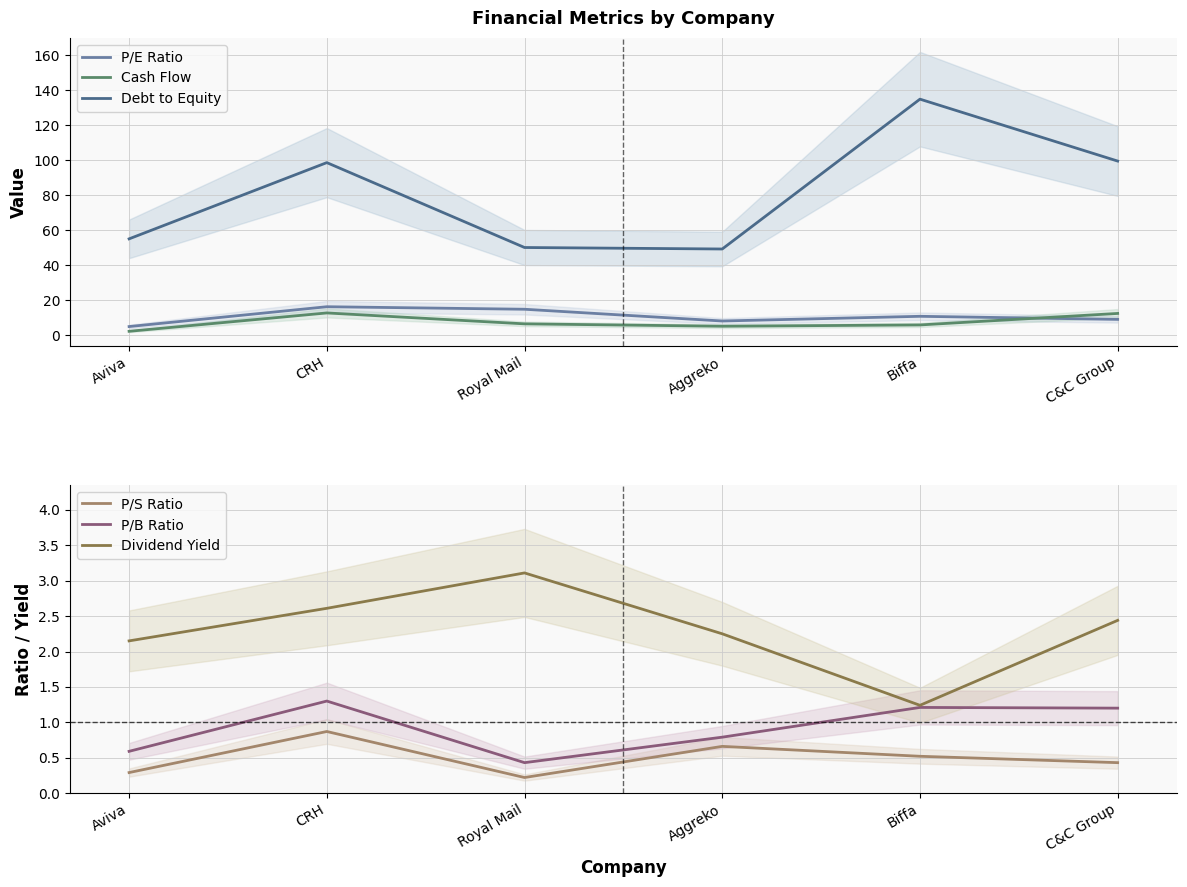

The value of P/S Ratio at Aviva is 0.5. True or false?

False